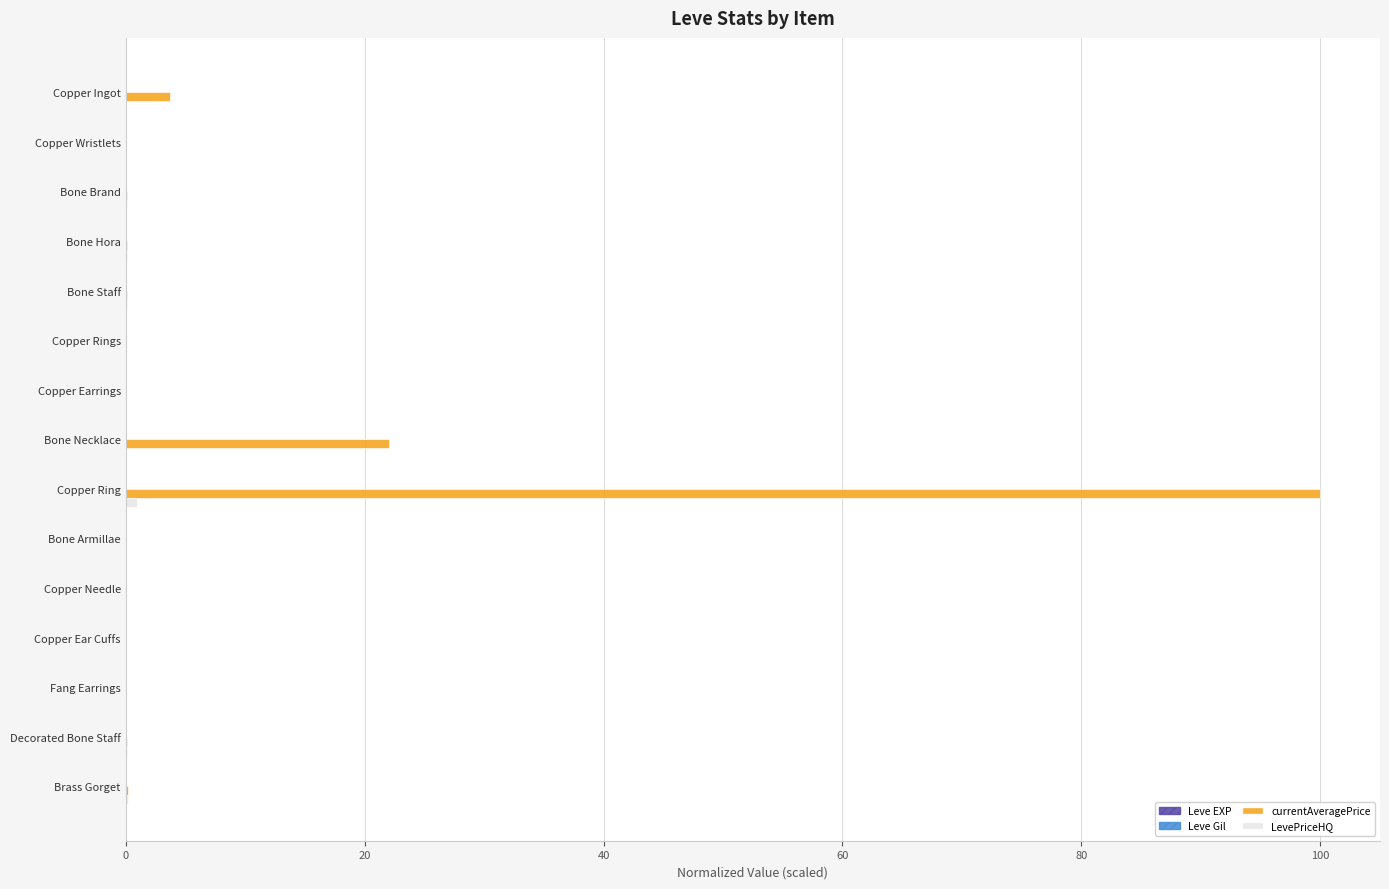

How many series are shown in this chart?

4